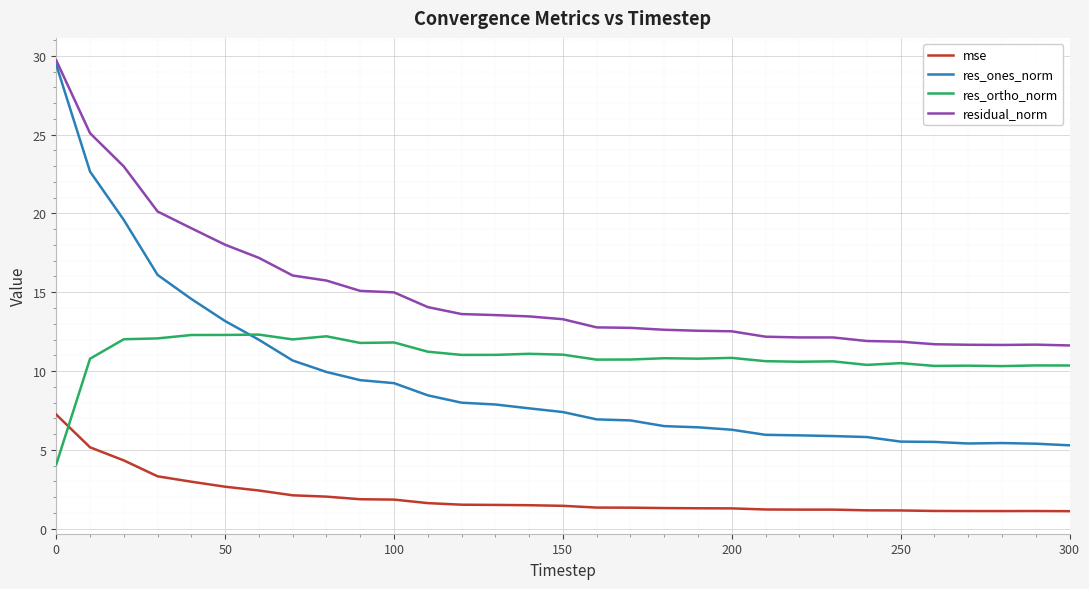

What is the smallest value displayed?

1.1